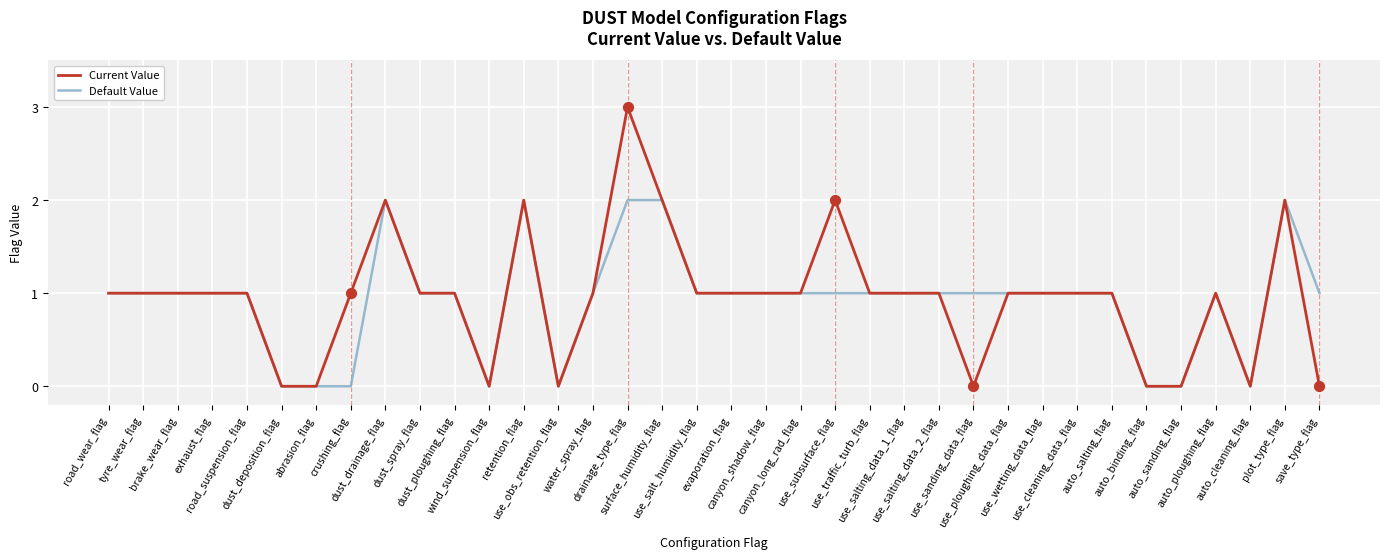

What are all the series names shown in the legend?

Current Value, Default Value